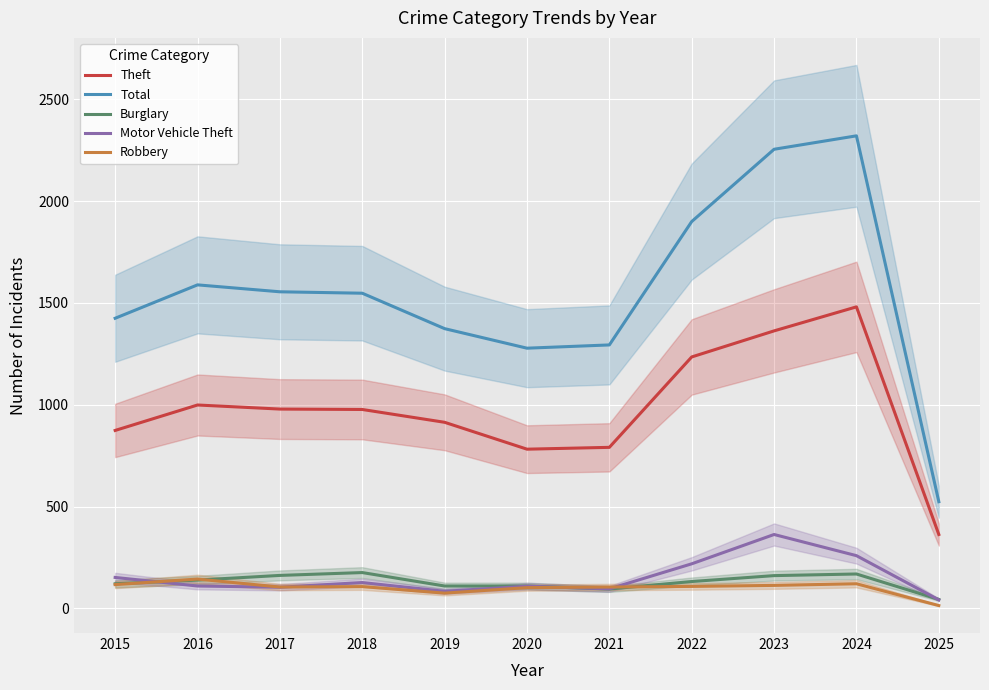

True or false: Total and Robbery intersect in this chart.

False